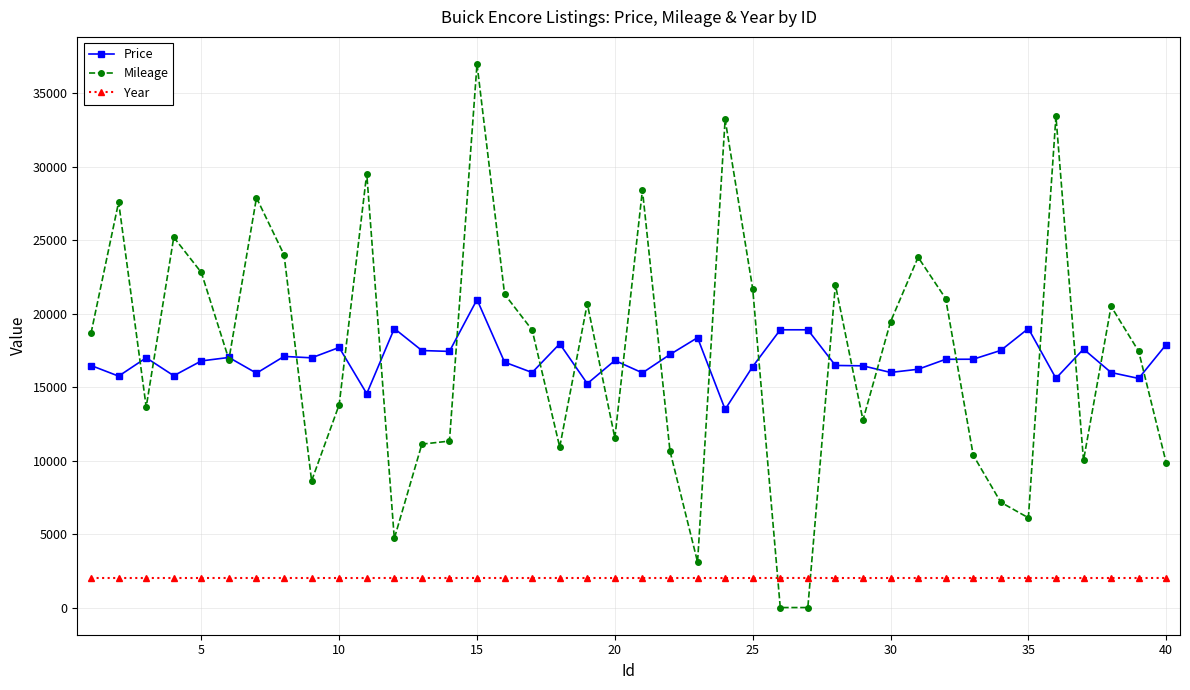

What is the minimum value for Price?

13488